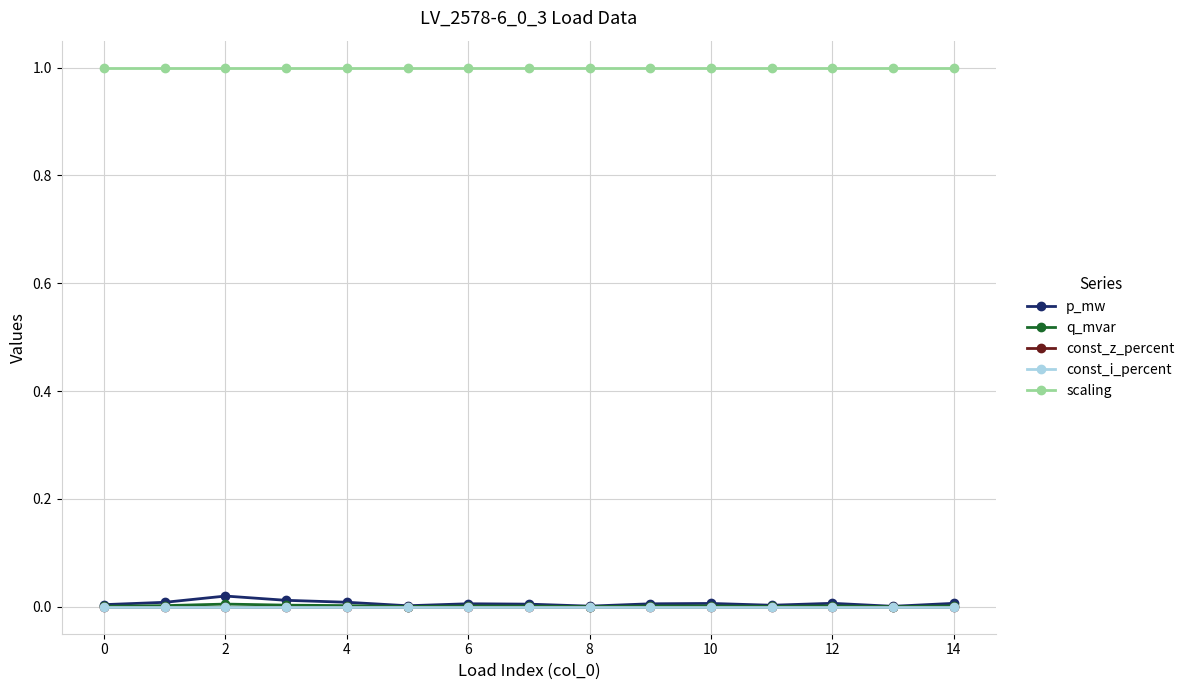

Reading left to right, what are all the values shown in this chart?

p_mw: 0.0	0.0	0.0	0.0	0.0	0.0	0.0	0.0	0.0	0.0	0.0	0.0	0.0	0.0	0.0
q_mvar: 0.0	0.0	0.0	0.0	0.0	0.0	0.0	0.0	0.0	0.0	0.0	0.0	0.0	0.0	0.0
const_z_percent: 0.0	0.0	0.0	0.0	0.0	0.0	0.0	0.0	0.0	0.0	0.0	0.0	0.0	0.0	0.0
const_i_percent: 0.0	0.0	0.0	0.0	0.0	0.0	0.0	0.0	0.0	0.0	0.0	0.0	0.0	0.0	0.0
scaling: 1.0	1.0	1.0	1.0	1.0	1.0	1.0	1.0	1.0	1.0	1.0	1.0	1.0	1.0	1.0